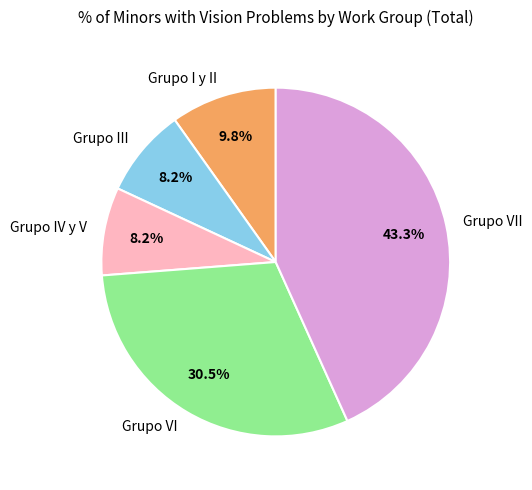

Does Grupo IV y V represent more than half of the total?

No